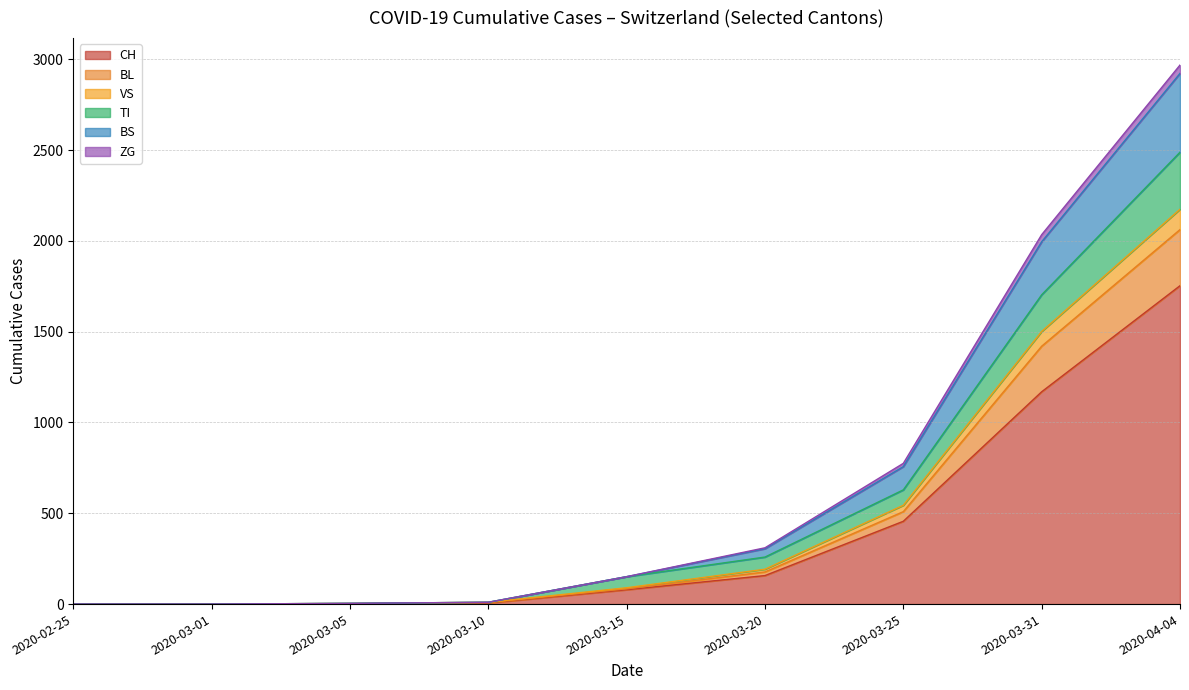

True or false: ZG and BS intersect in this chart.

False